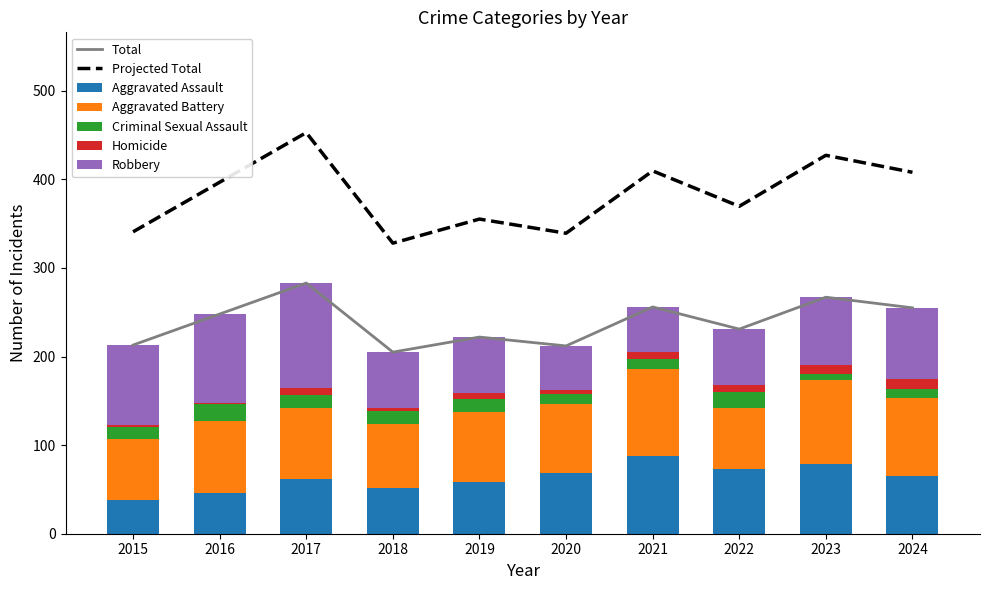

Is the value of Robbery at 2021 greater than the value of Aggravated Battery at 2016?

No